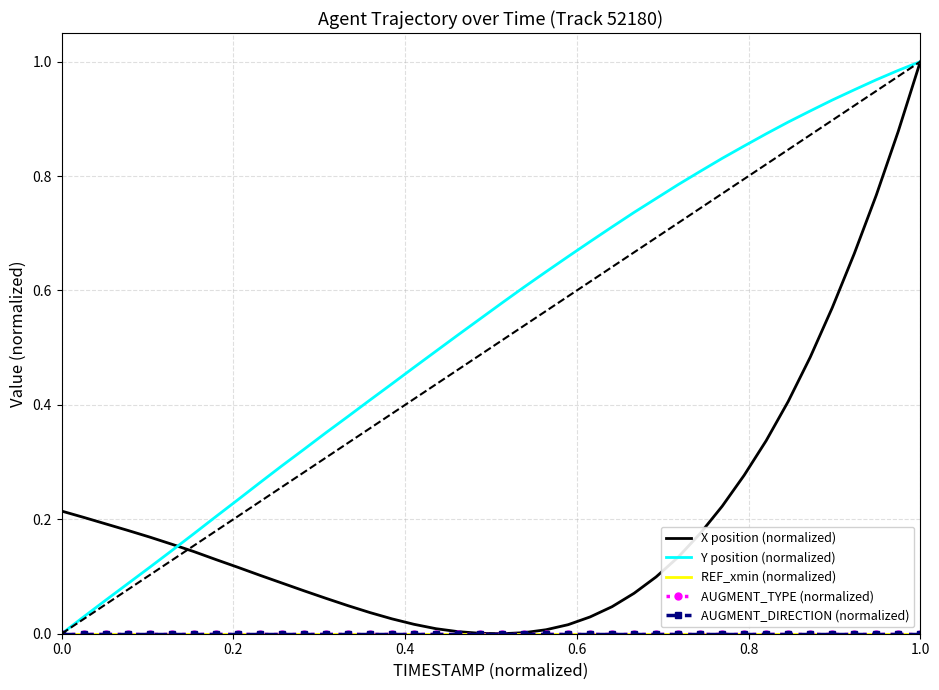

List the series in order of their peak value, highest first.

X position (normalized), Y position (normalized), REF_xmin (normalized), AUGMENT_TYPE (normalized), AUGMENT_DIRECTION (normalized)